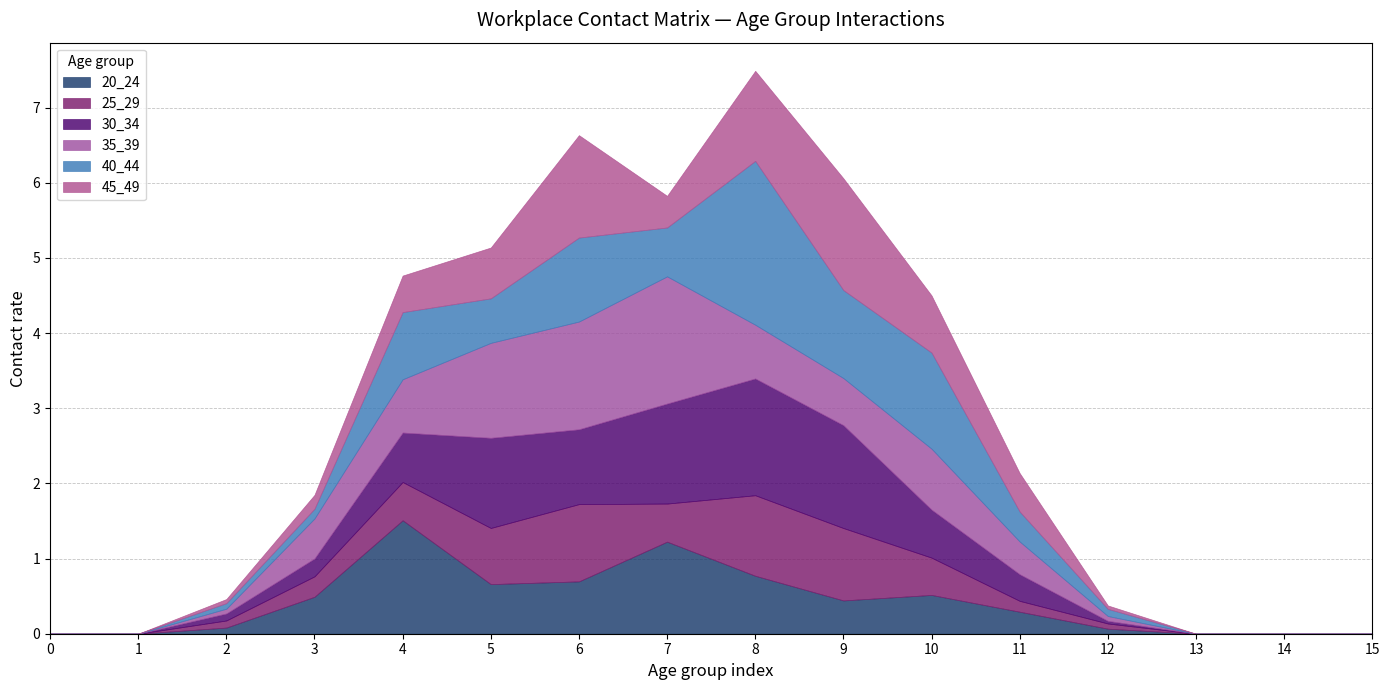

How many distinct data groups are displayed?

6